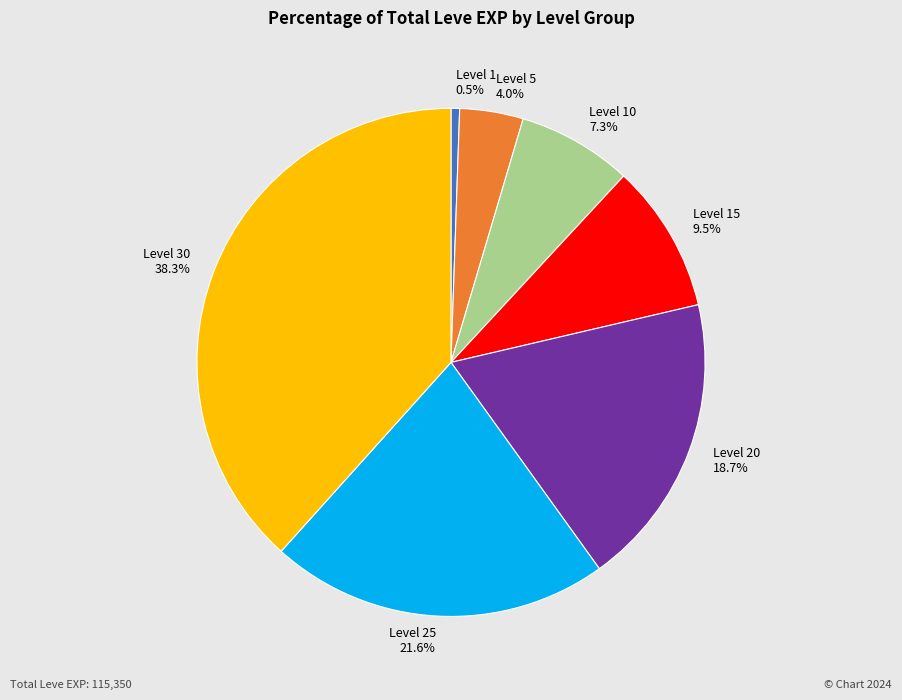

How many segments does this pie chart have?

7